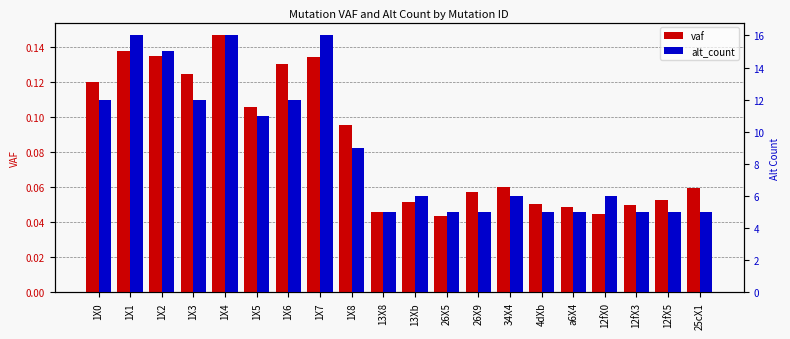

Count the number of categories in the chart.

20